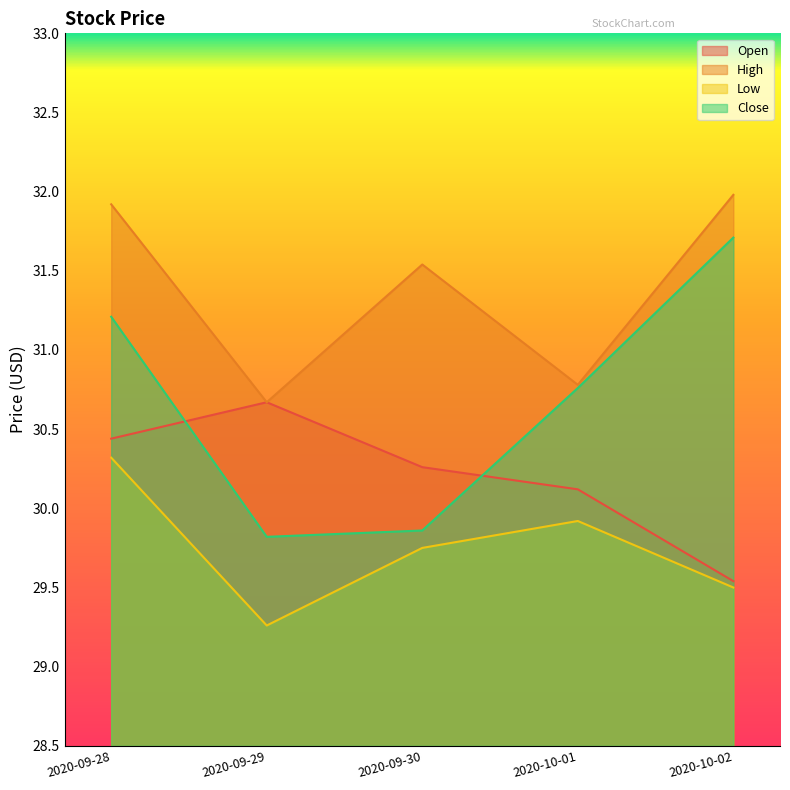

Reading right to left, extract all data points from this chart.

Open: 29.5	30.1	30.3	30.7	30.4
High: 32.0	30.8	31.5	30.7	31.9
Low: 29.5	29.9	29.8	29.3	30.3
Close: 31.7	30.8	29.9	29.8	31.2